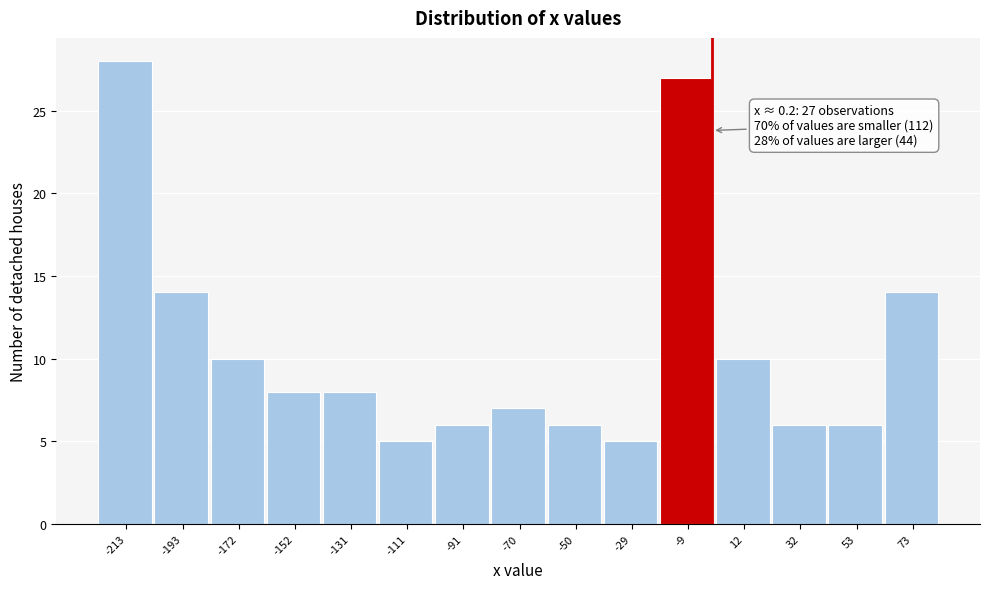

Over which range of the x-axis is the bar tallest?

-225 to -205